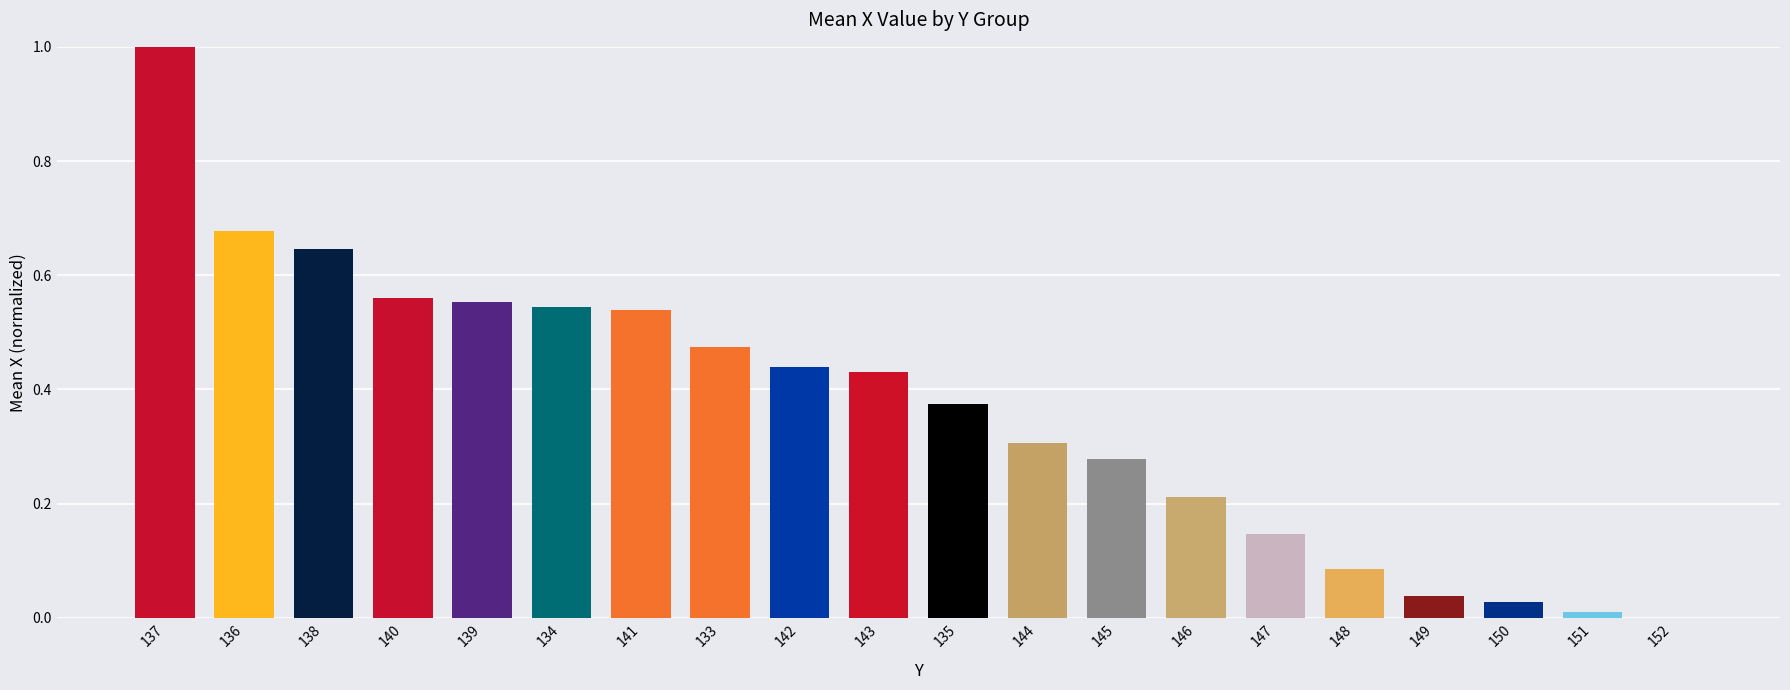

Is it true that the value at 136 is 0.5?

False